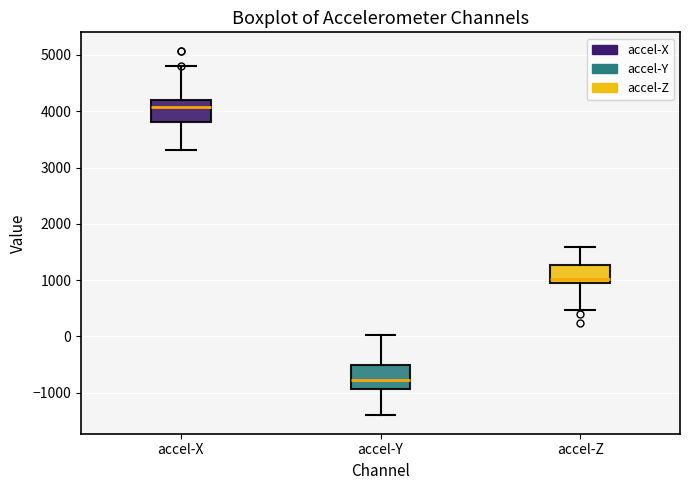

Where does the median line of the box for accel-Y sit on the y-axis? The values are not printed on the chart, so give them approximately, as read against the axis.

-800